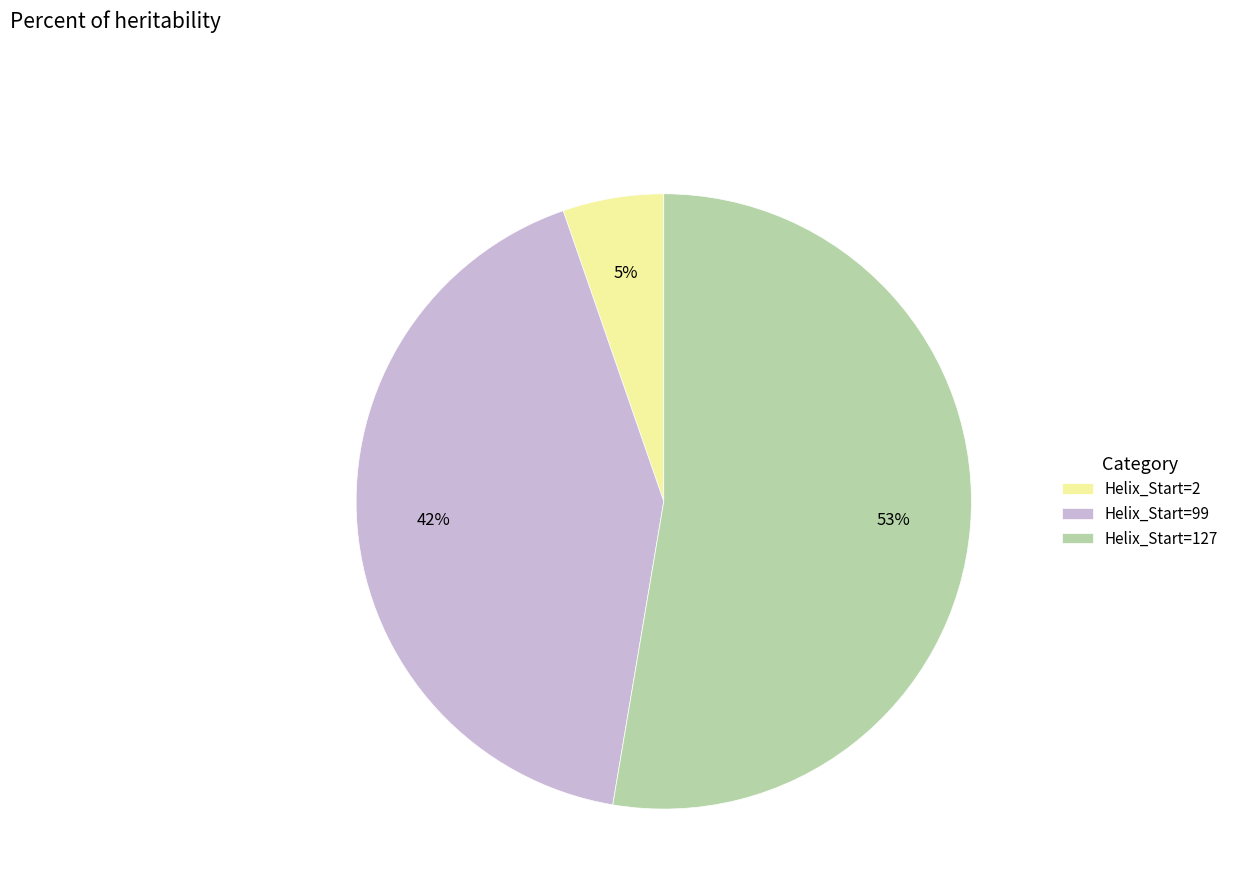

Is the sum of Helix_Start=127 and Helix_Start=99 greater than half?

Yes